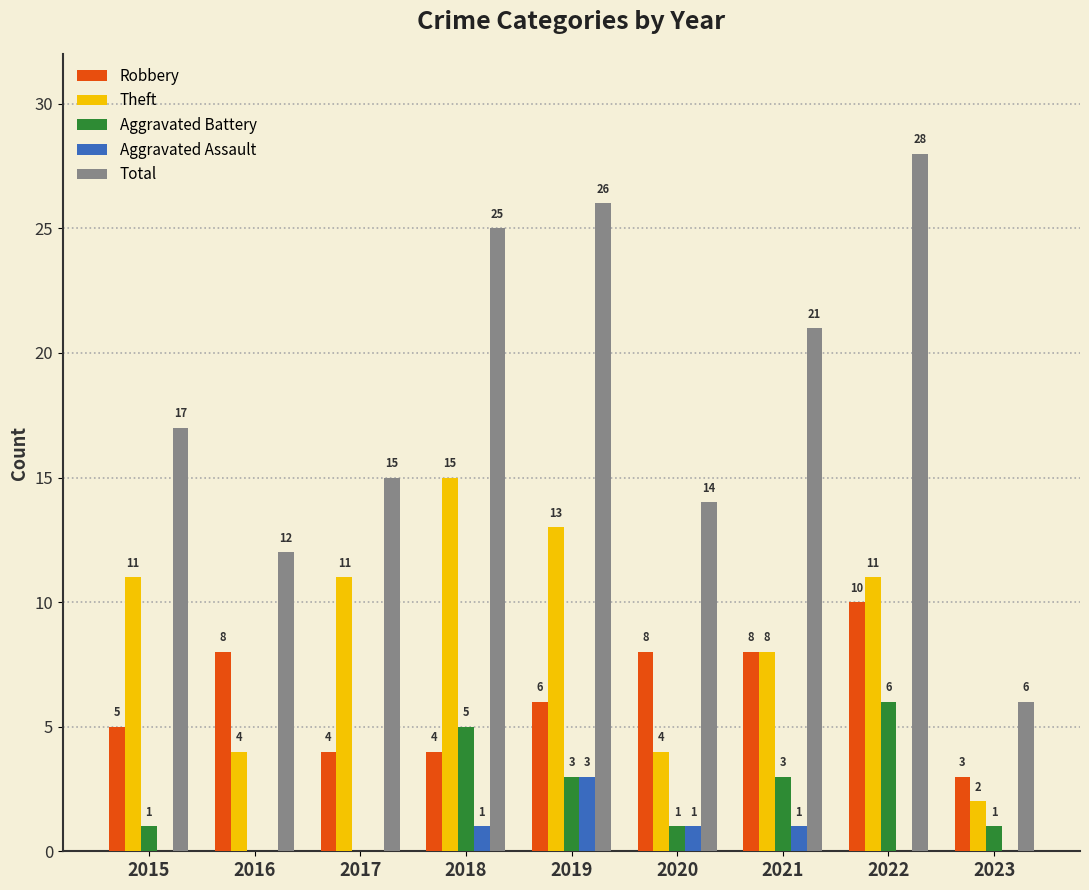

What are all the series names shown in the legend?

Robbery, Theft, Aggravated Battery, Aggravated Assault, Total